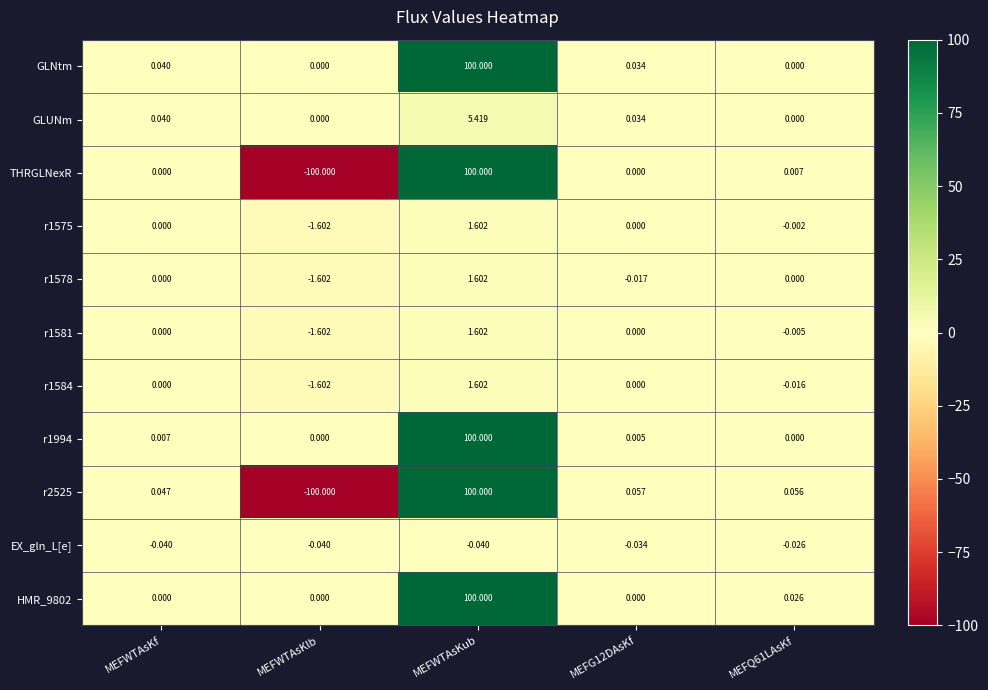

Which series has the largest total across all categories?

GLNtm